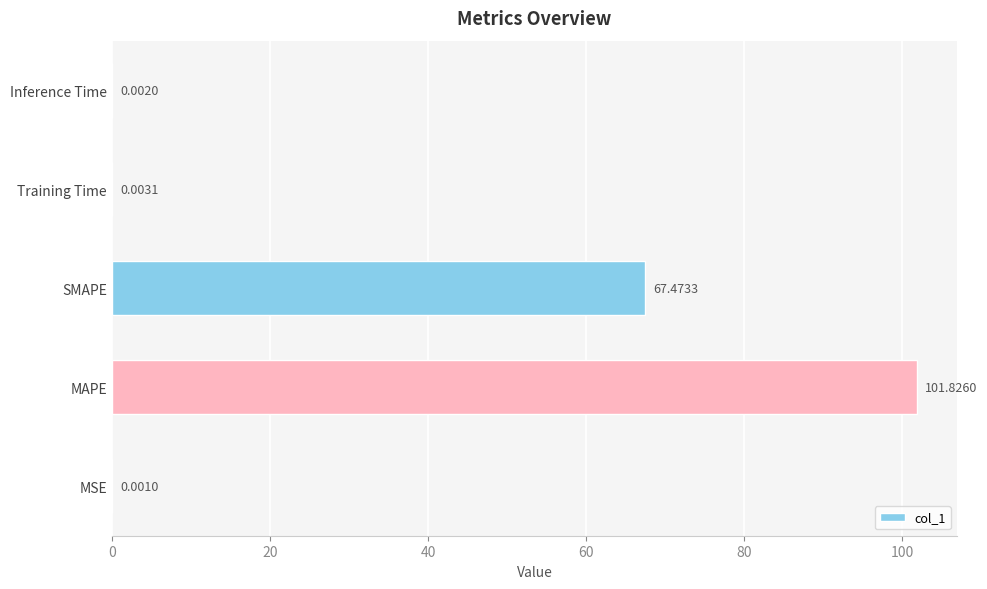

At which label is the value closest to 50?

SMAPE